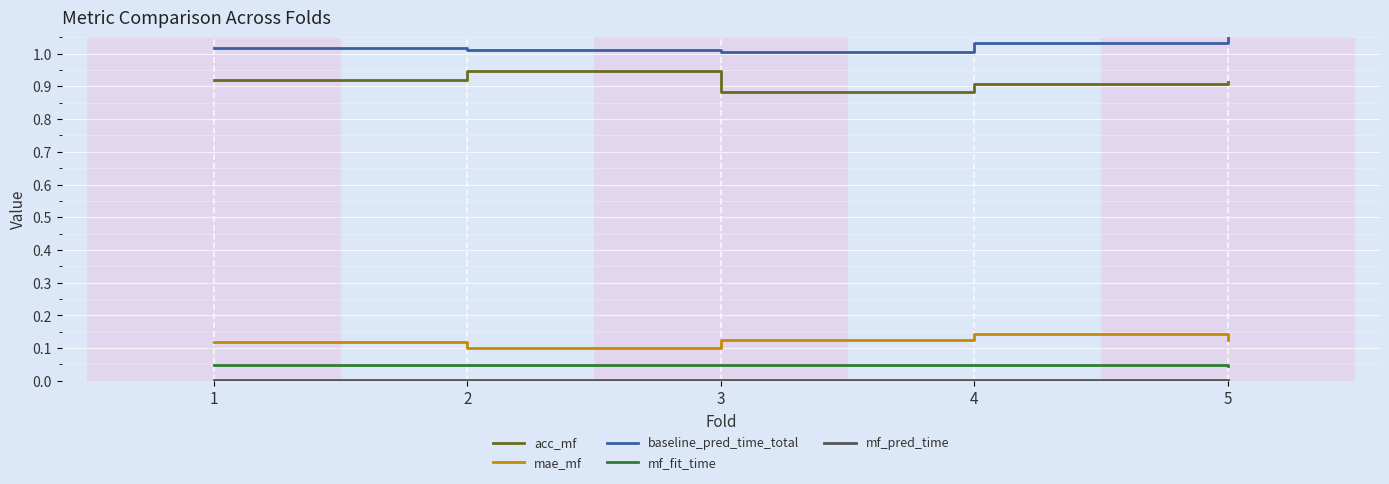

Which label corresponds to the largest value in the chart?

5